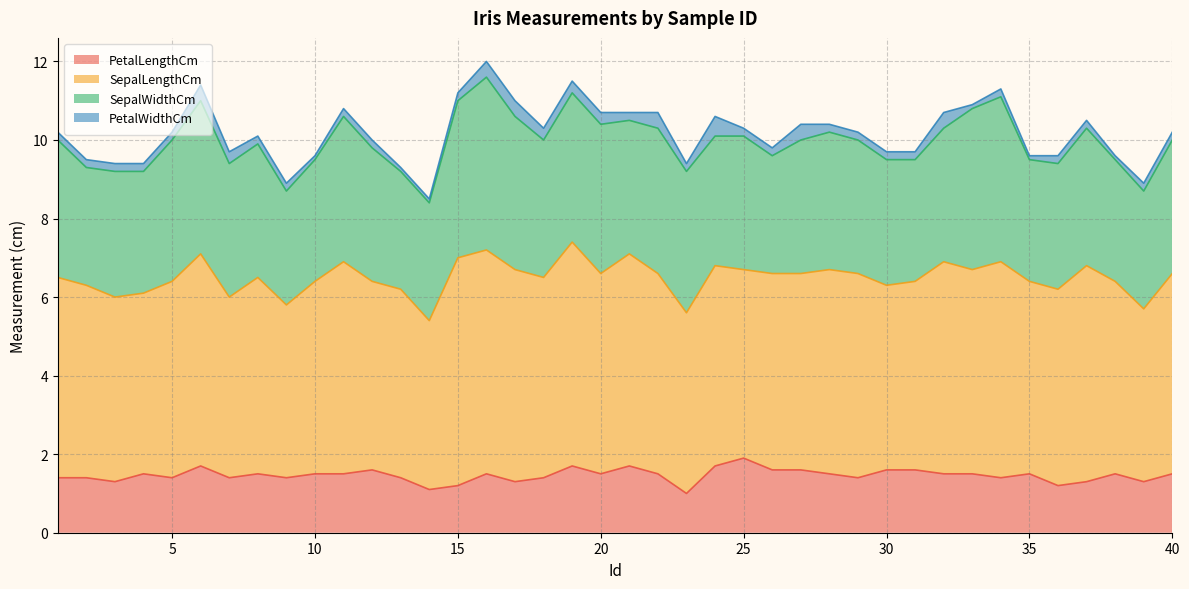

What is the lowest value of the SepalWidthCm series?

2.9